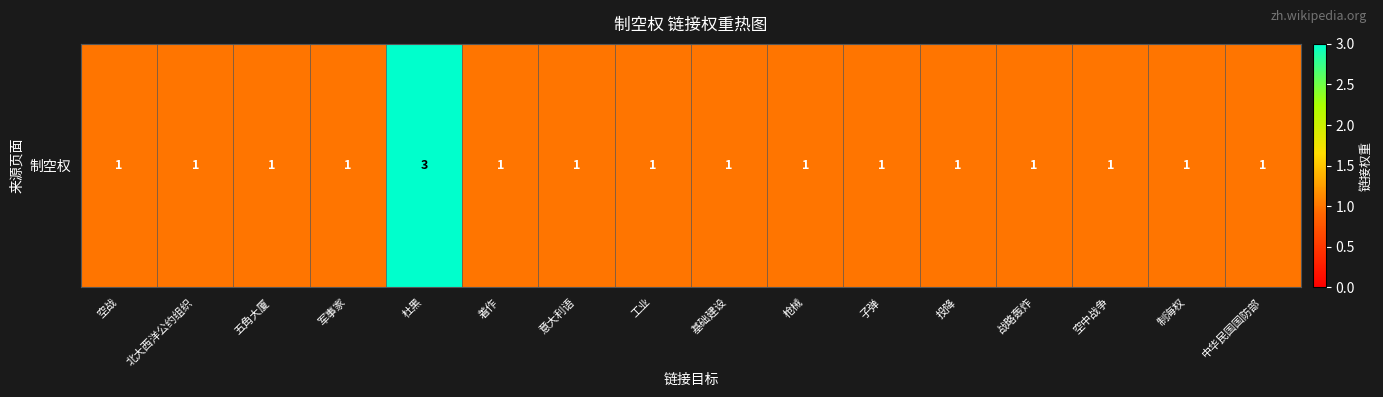

How many series are shown in this chart?

1